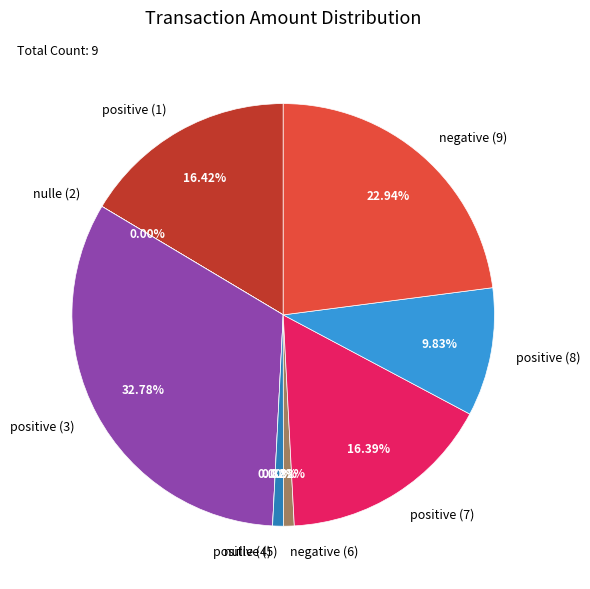

What is the total percentage of positive (7) and positive (5)?

17.2%